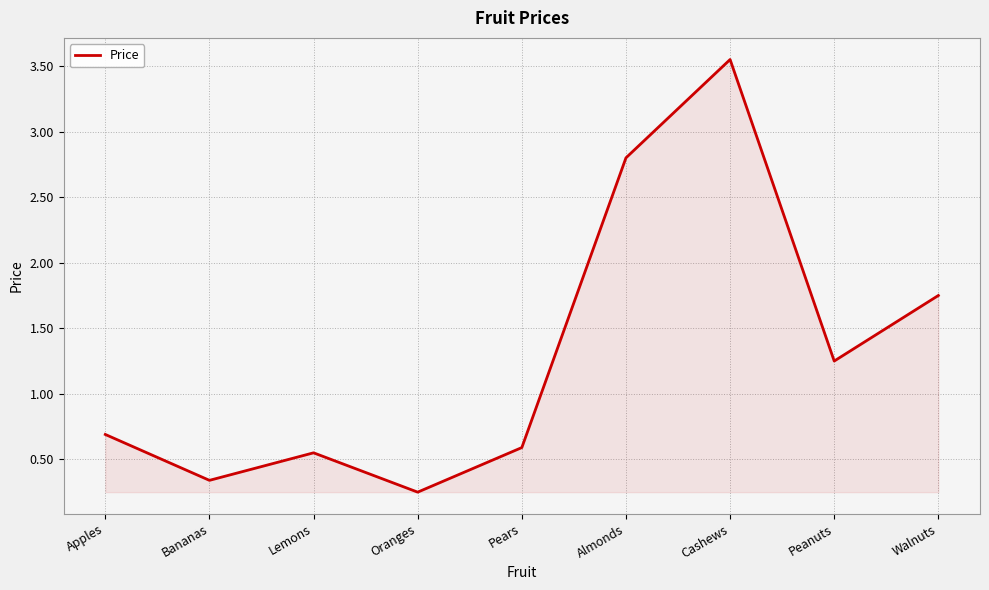

How many interior local peaks (higher than both neighbors) does the data have?

2